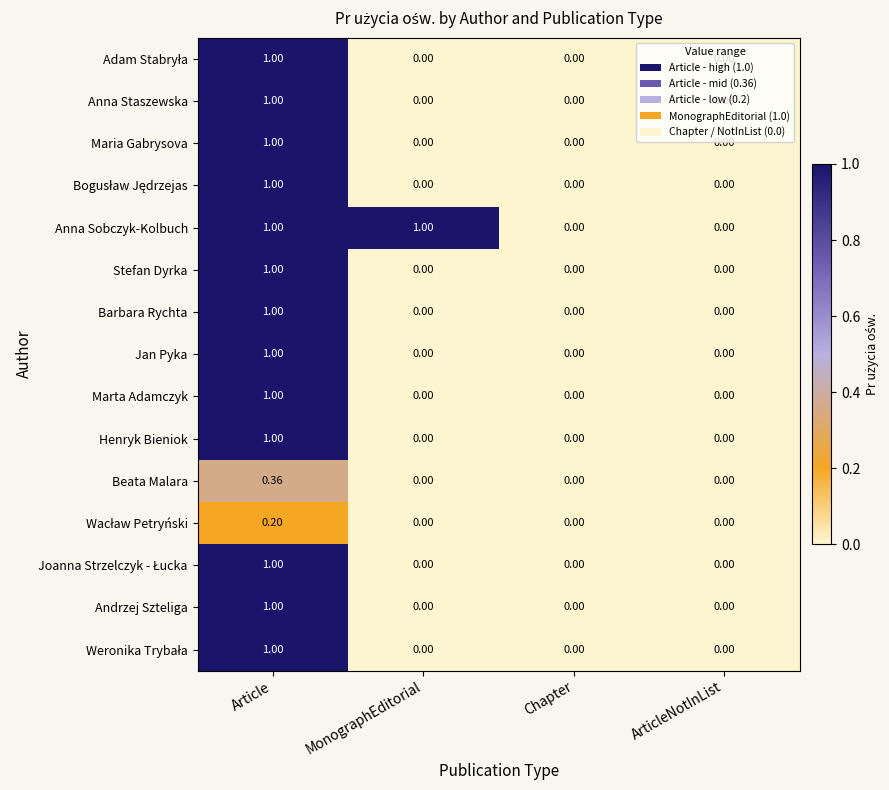

Which series has the largest total across all categories?

Anna Sobczyk-Kolbuch